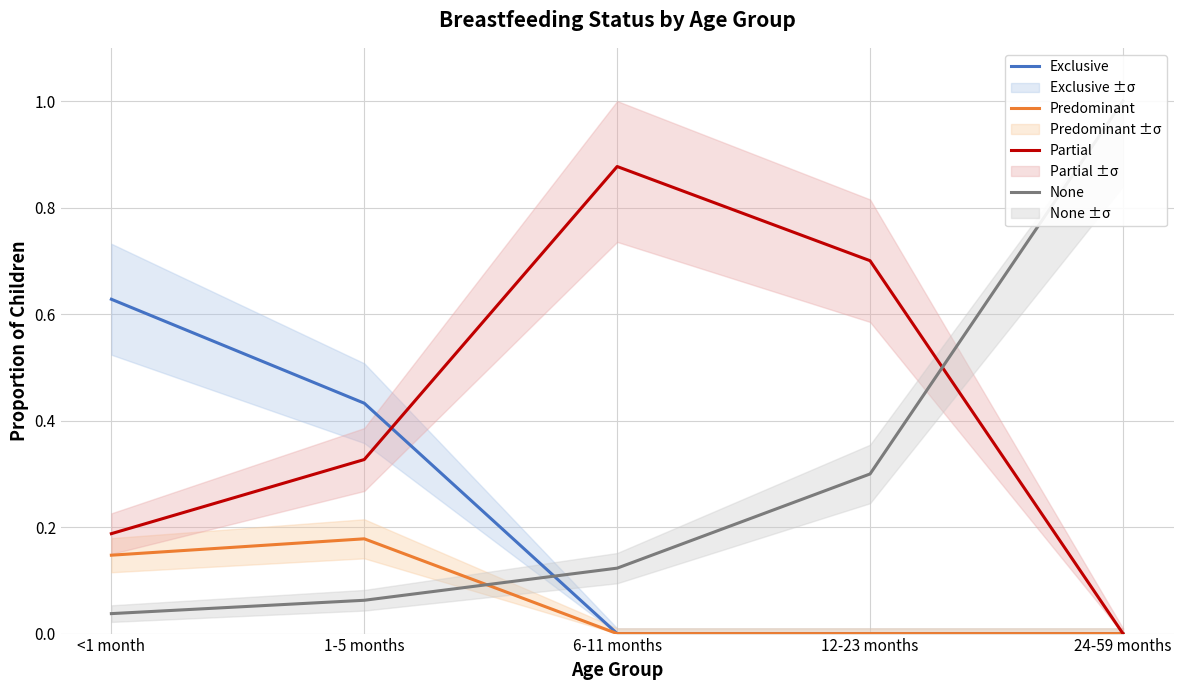

Between 1-5 months and 12-23 months, which series saw the biggest shift?

Exclusive